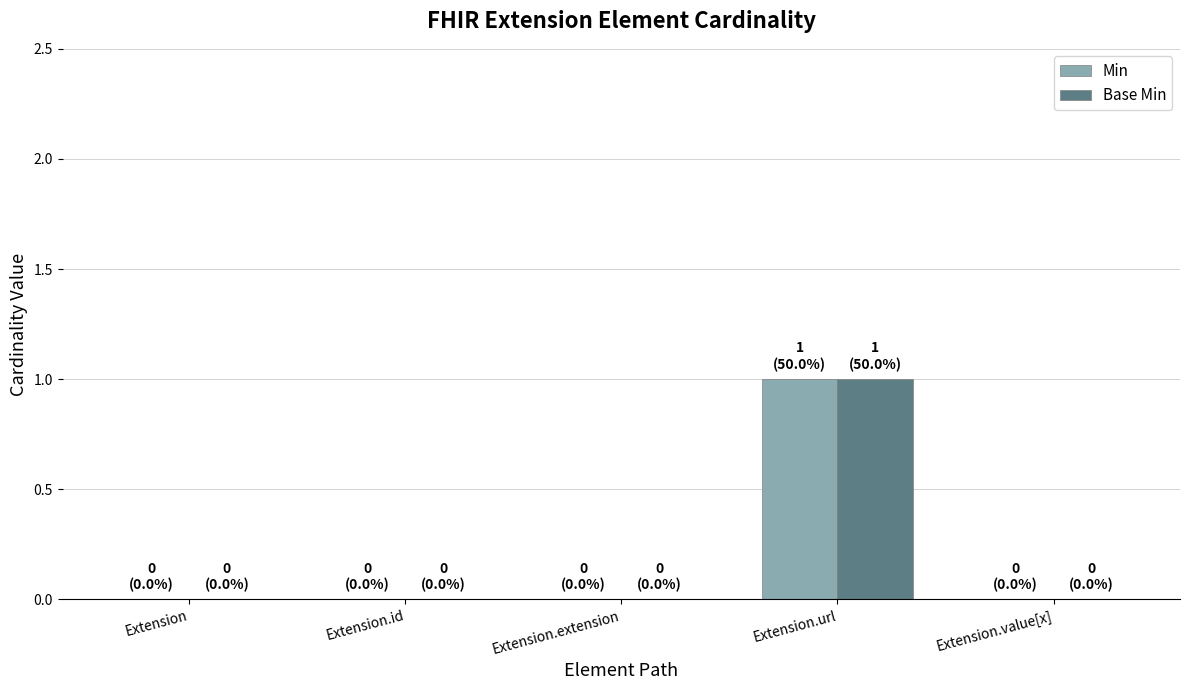

True or false: Min has a value of 0 at Extension.value[x].

True